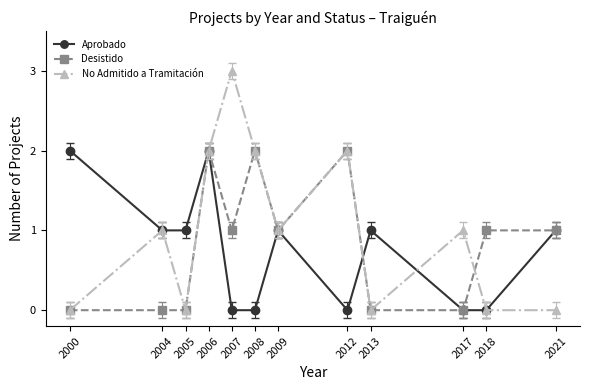

What is the total value across all series at 2017?

1